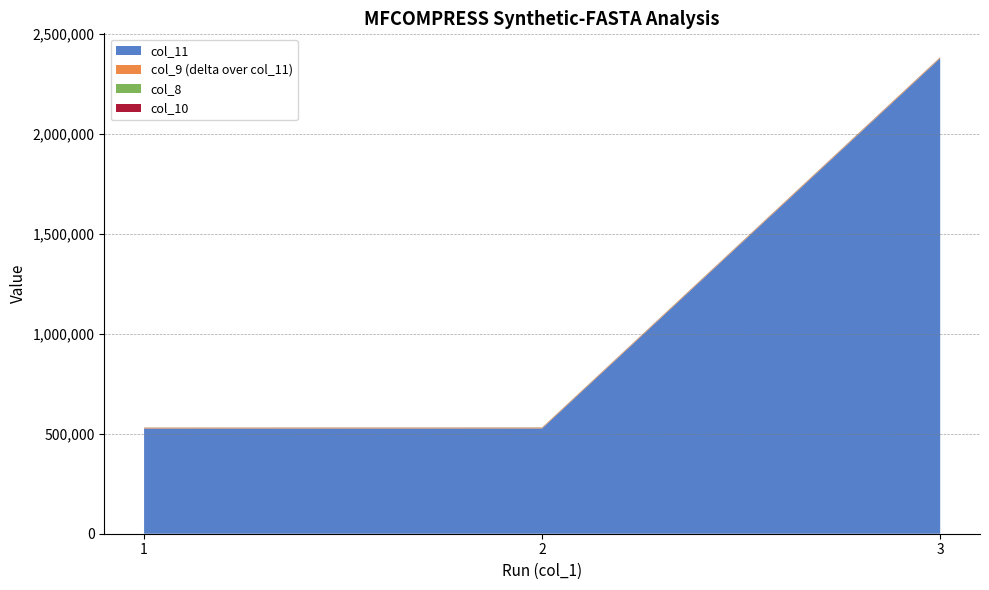

At which category is the sum across all series the highest?

3